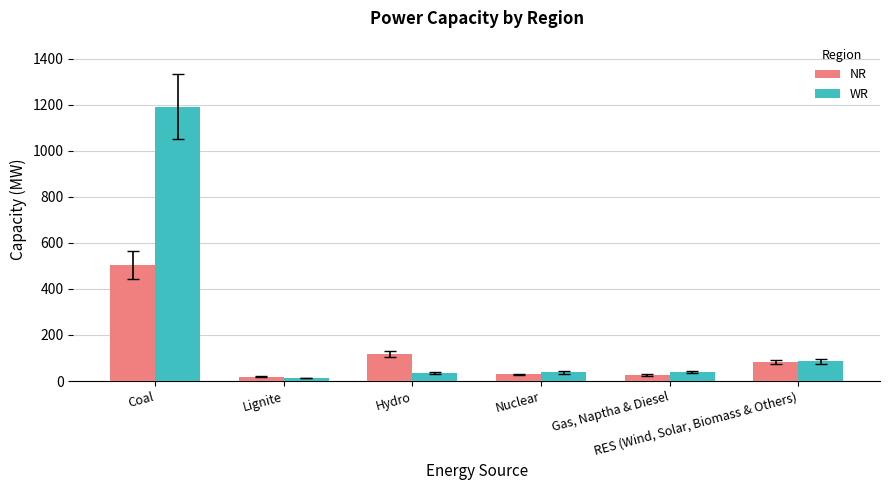

How many bars are there in each group?

2